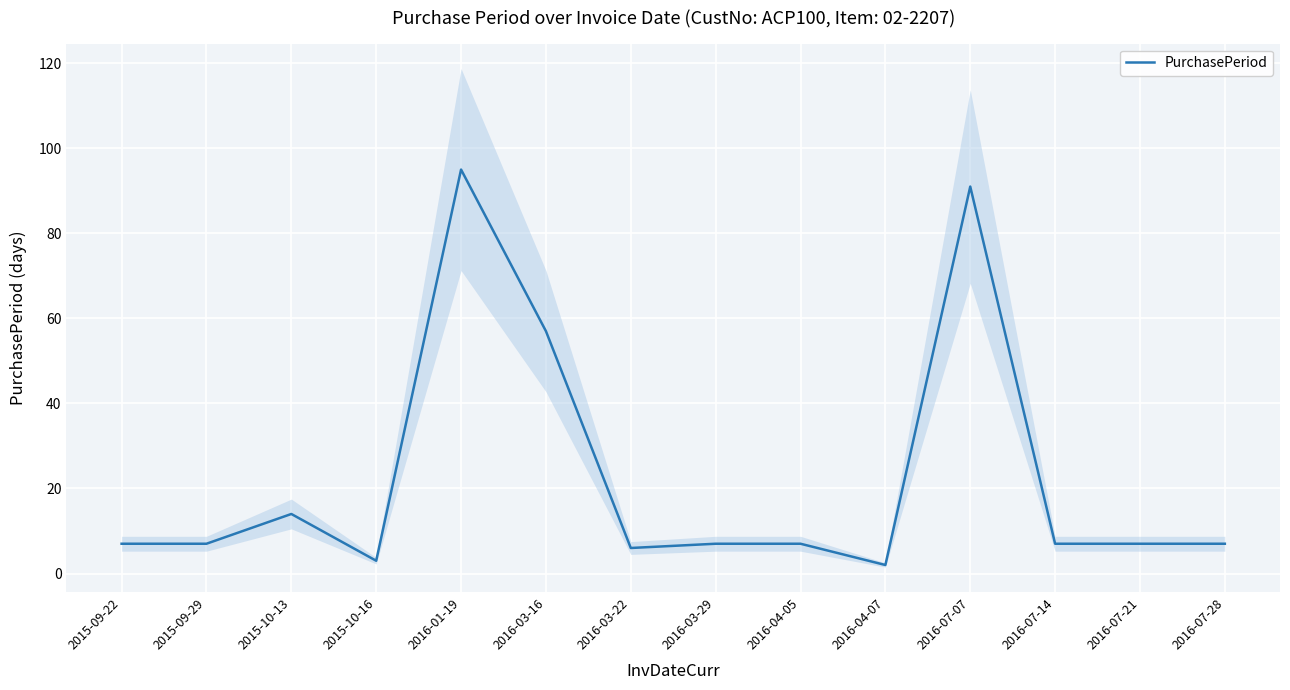

Which category has the highest value in the PurchasePeriod series?

2016-01-19